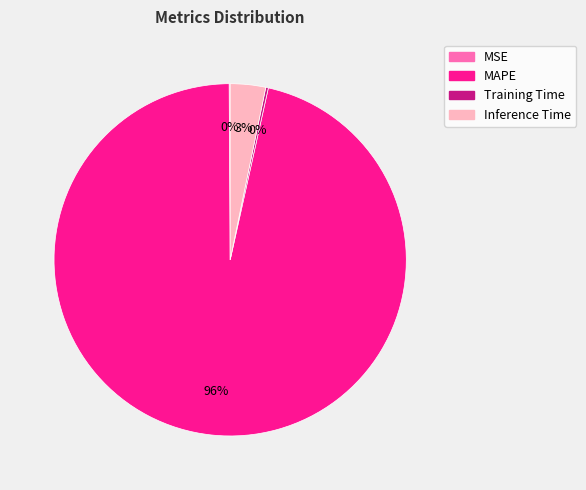

Which slice represents more than half of the pie?

MAPE